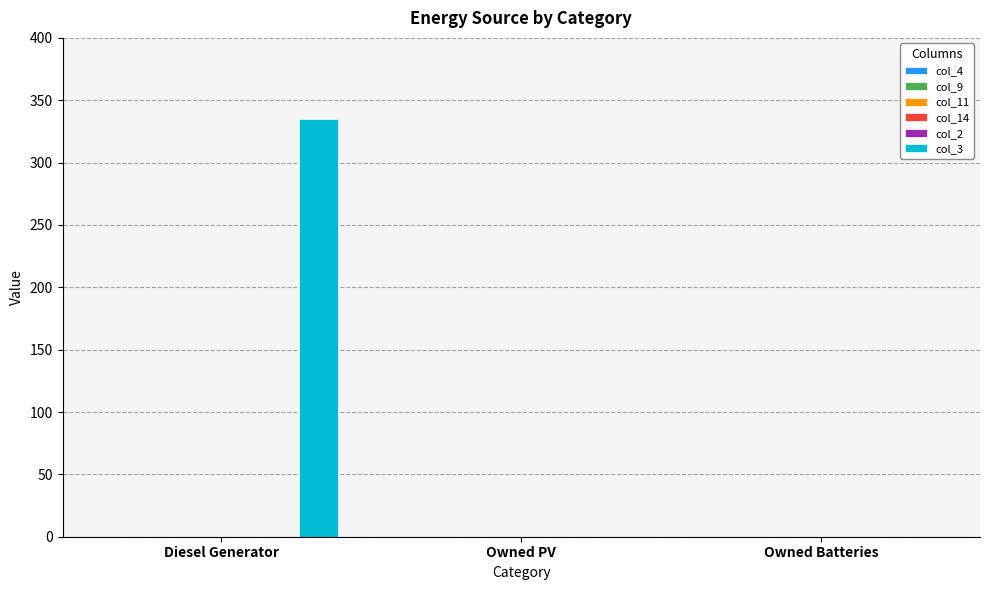

What is the sum of all values?

335